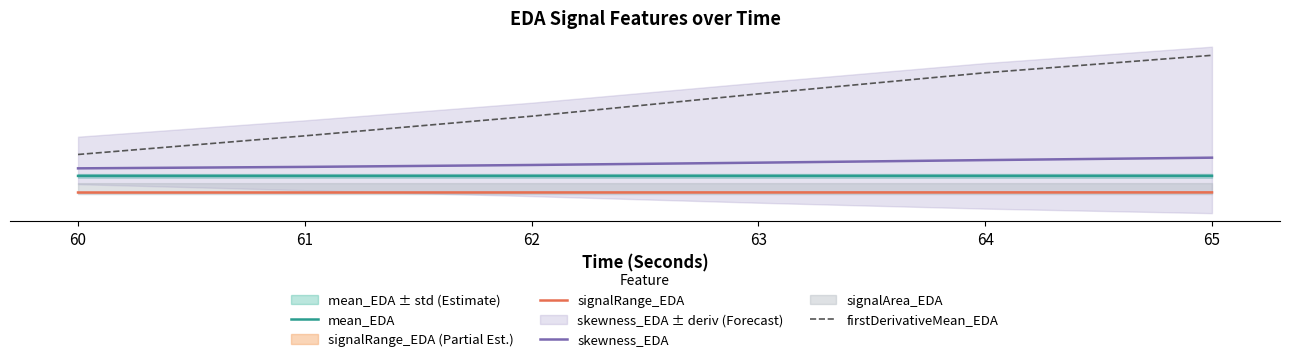

What is the difference between the maximum and minimum values in the skewness_EDA series?

0.1